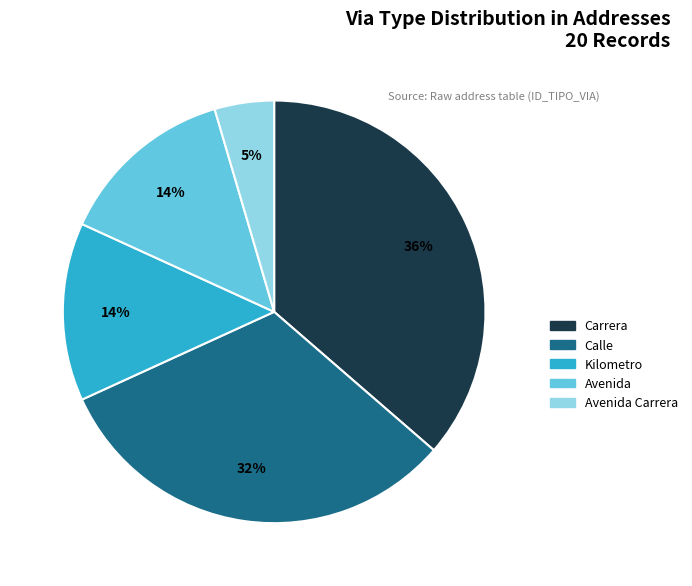

Is there a majority slice in this chart?

No